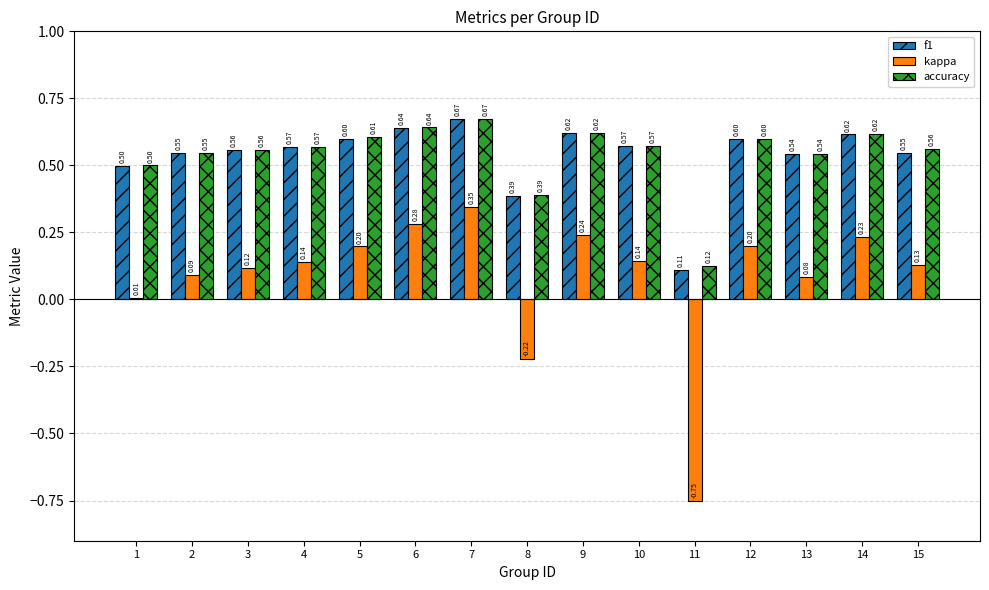

The value of f1 at 10 is 1.0. True or false?

False